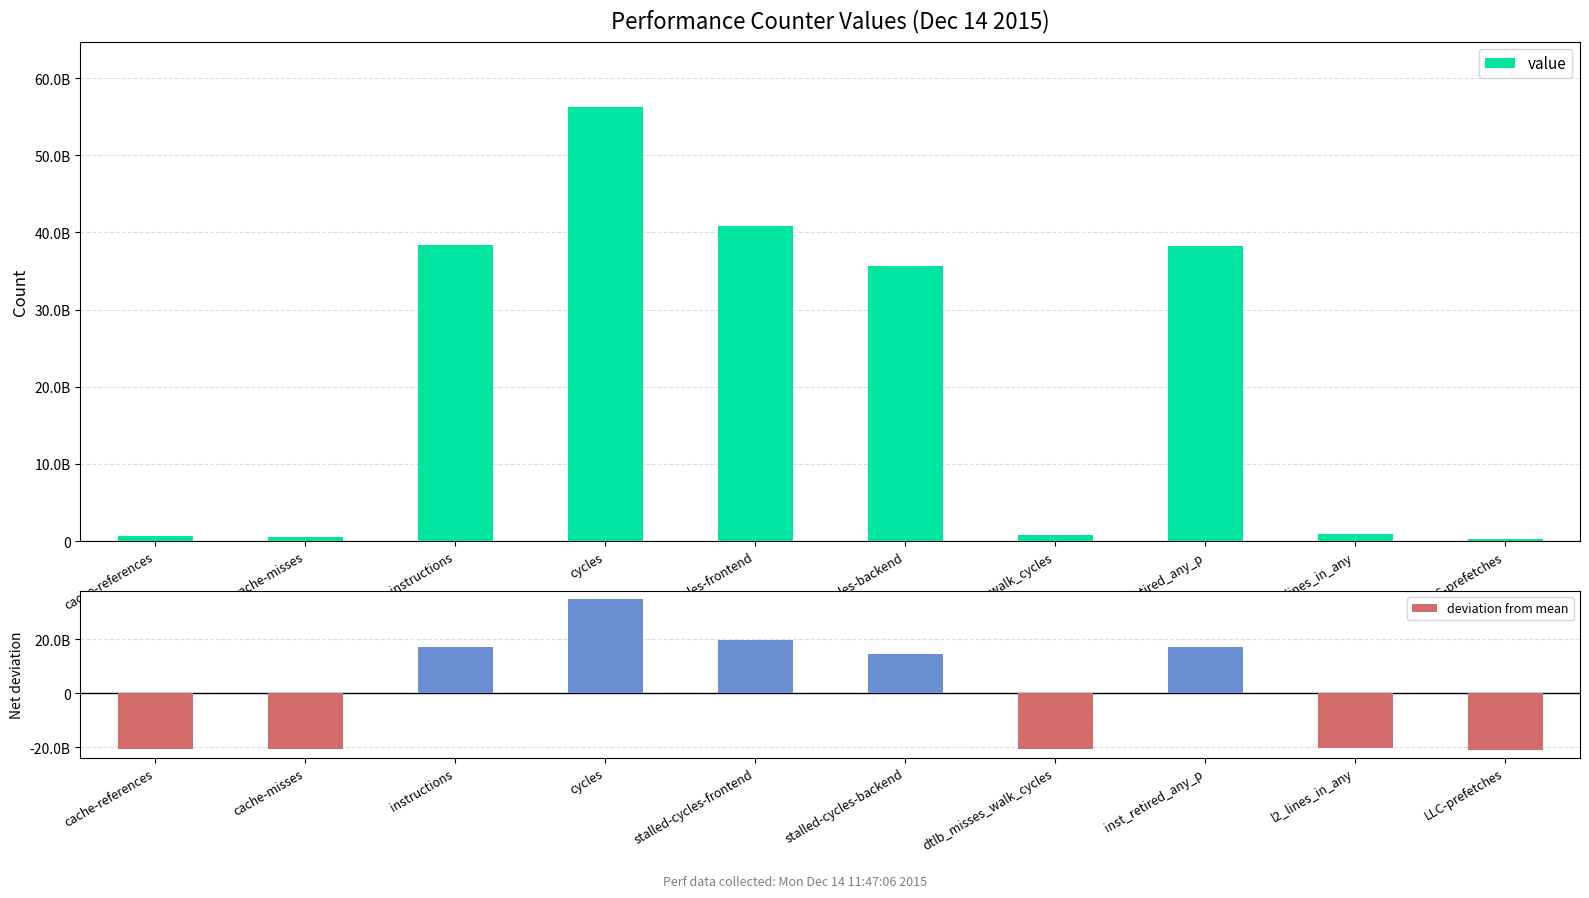

Is it true that value equals 466771362 at LLC-prefetches?

False